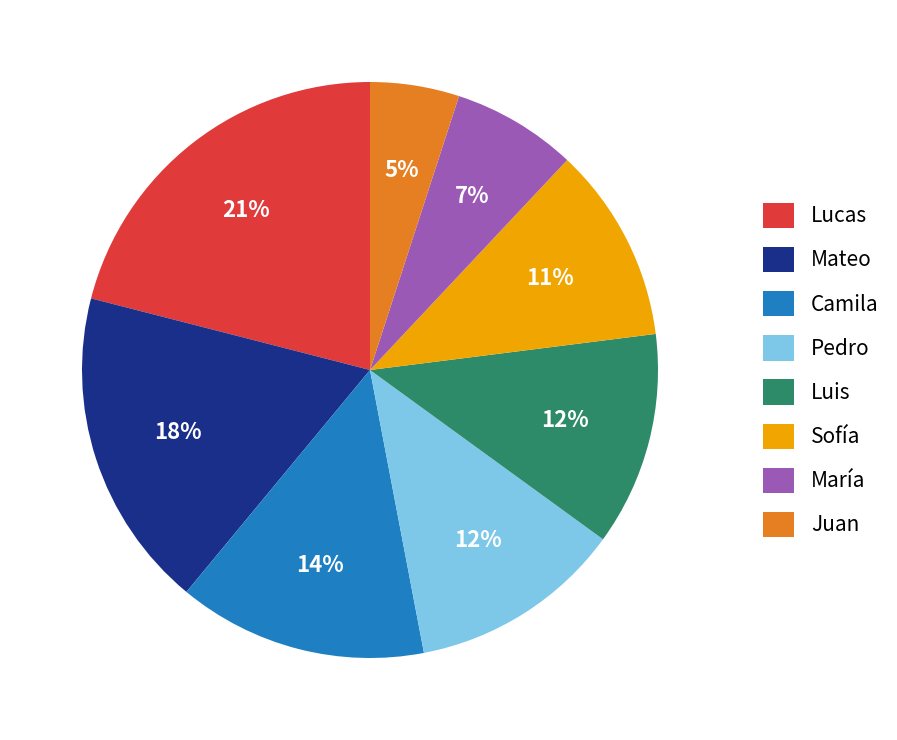

Which slice is the smallest?

Juan